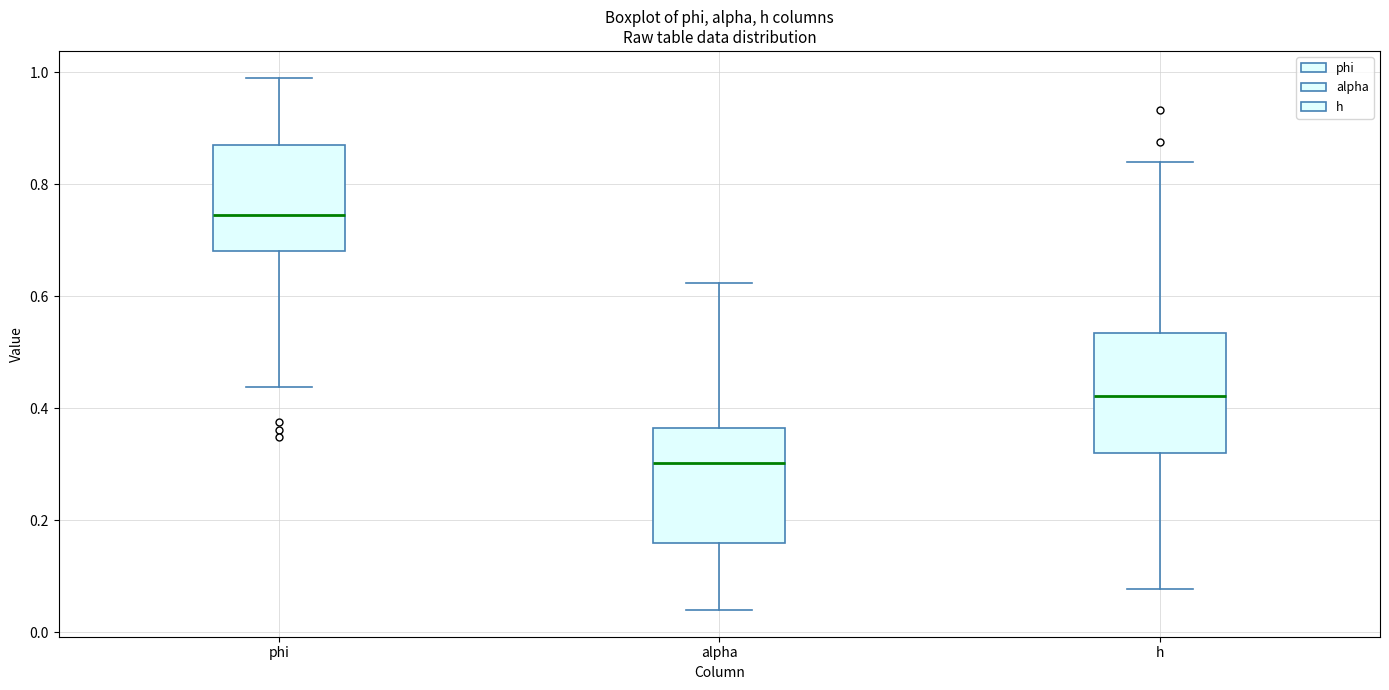

Which box's median line is the highest?

phi